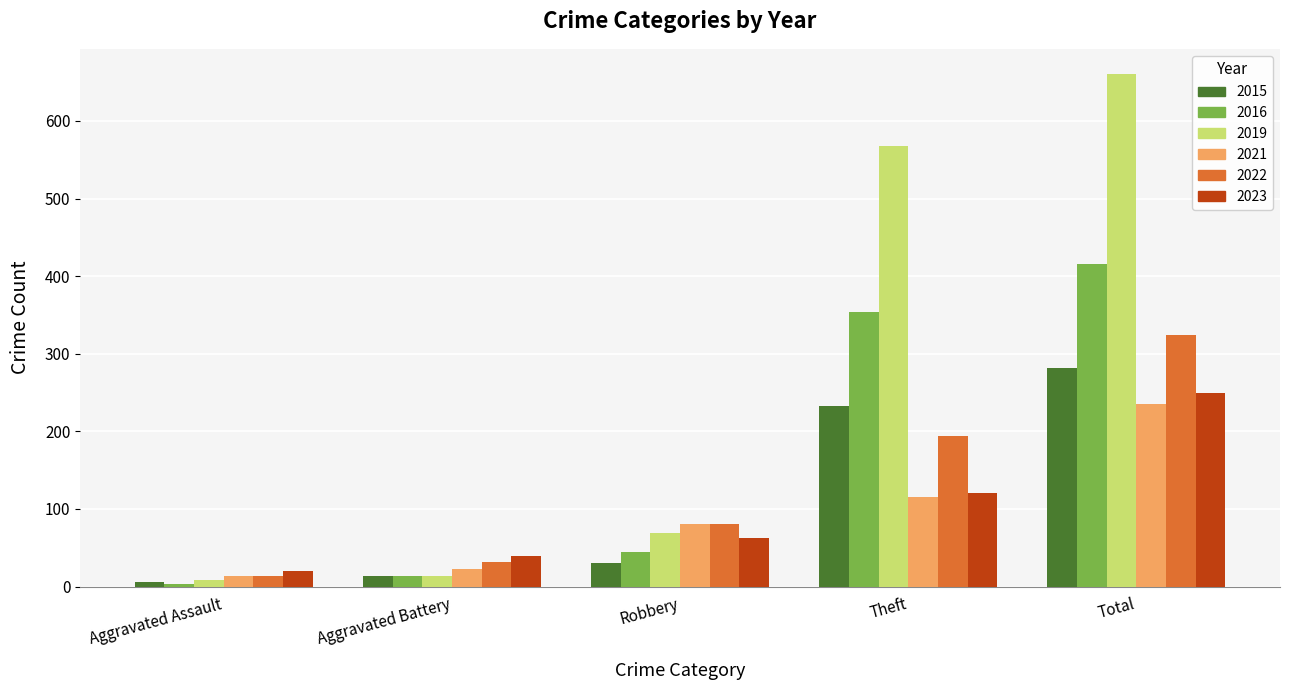

What is the sum of the 2021 values at Robbery and Theft?

196